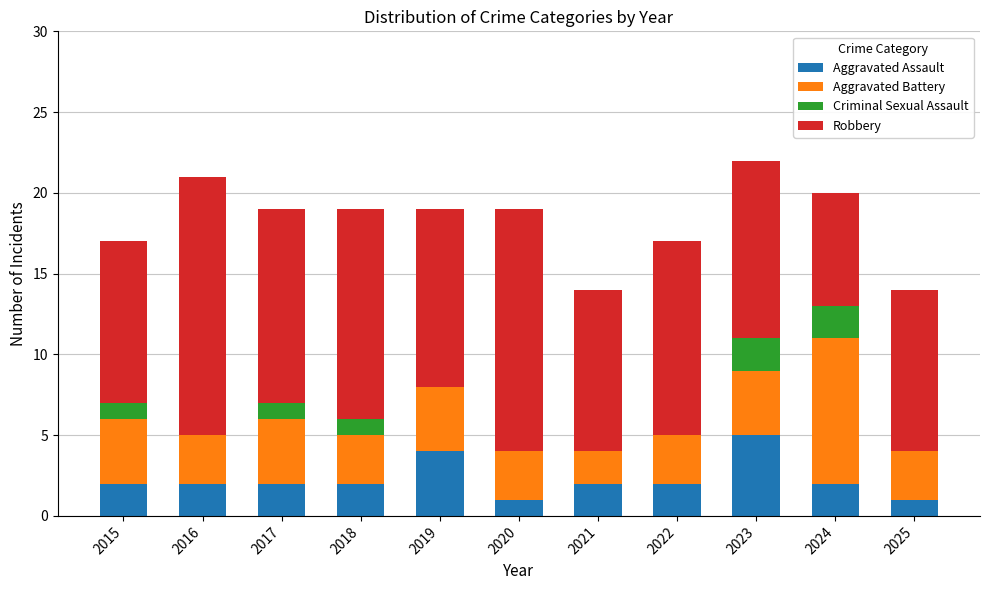

What is the total value across all series at 2021?

14